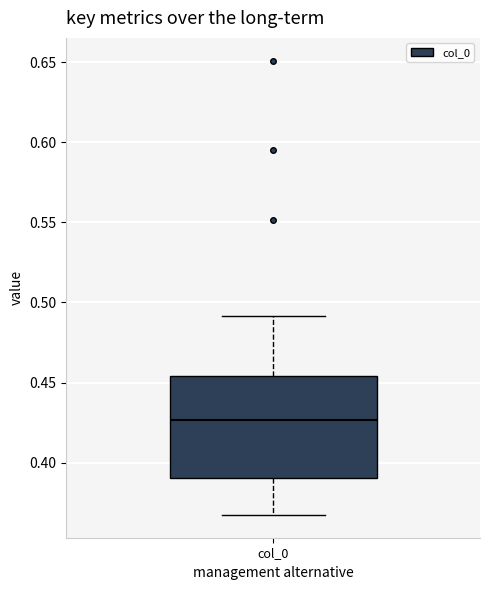

Read this box plot against the y-axis: the position of the median line, the range covered by the box, and the ends of both whiskers. The values are not printed on the chart, so give them approximately, as read against the axis.

median 0.425, box 0.390 to 0.455, whiskers 0.365 to 0.490